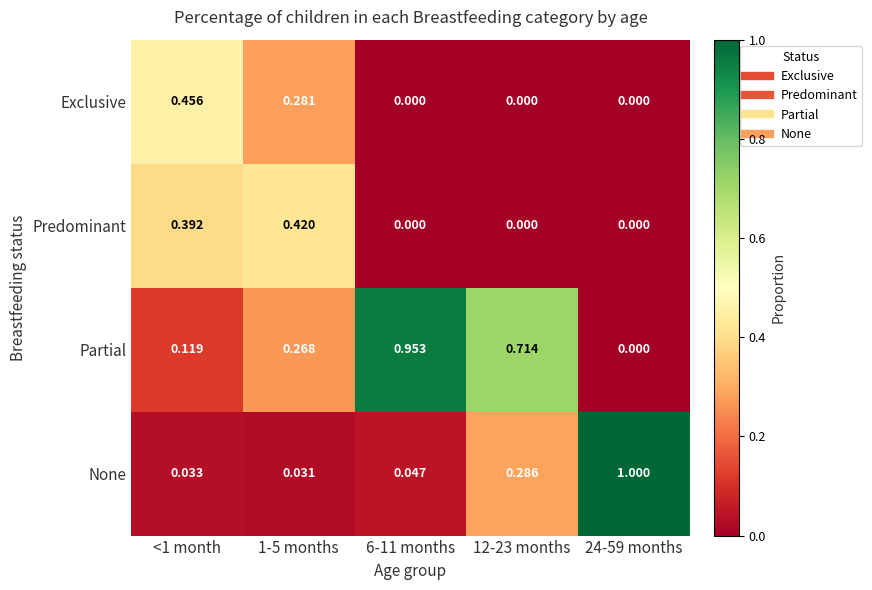

Which series has the largest range (max minus min)?

None